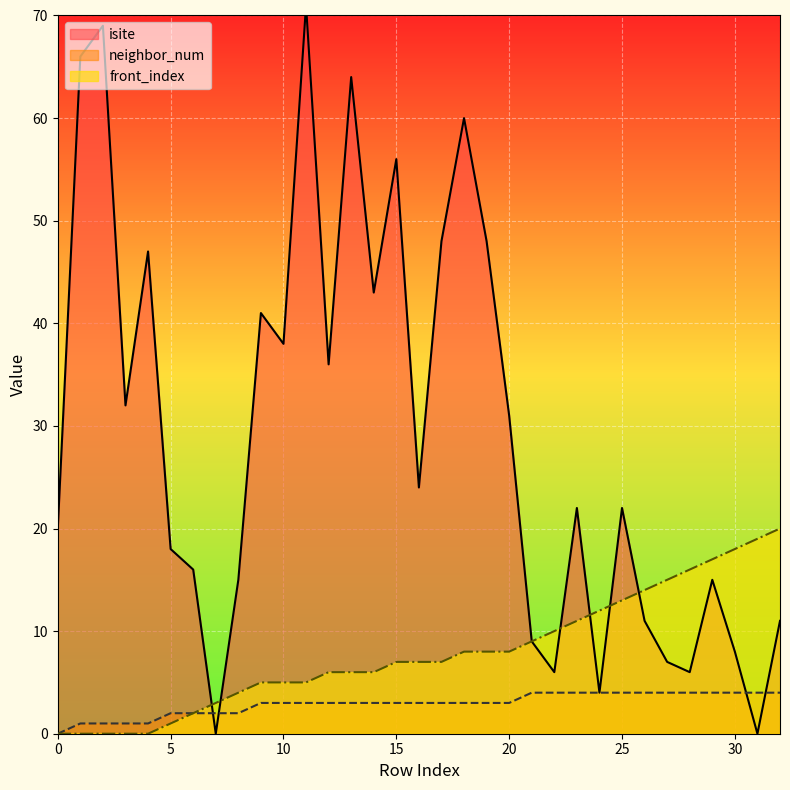

Is it true that front_index equals 8 at 20?

True